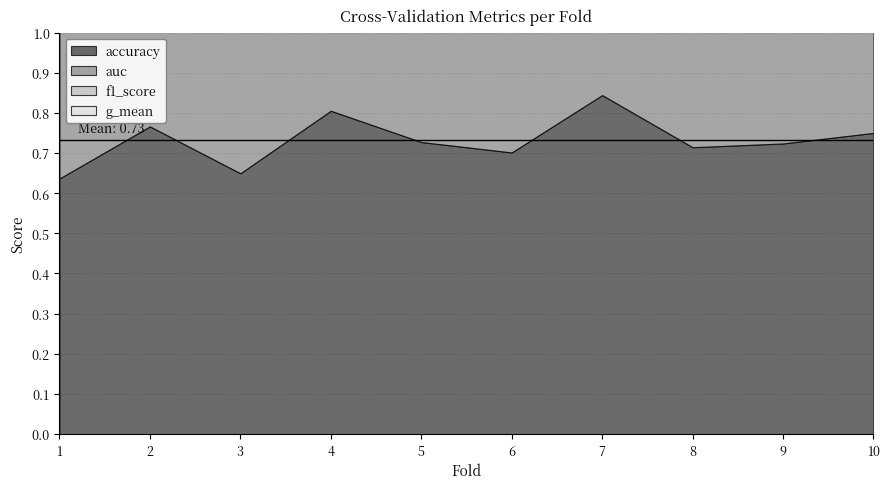

Reading left to right, list all the values displayed in this chart.

accuracy: 0.6	0.8	0.6	0.8	0.7	0.7	0.8	0.7	0.7	0.8
auc: 0.7	0.8	0.7	0.8	0.7	0.7	0.9	0.7	0.7	0.8
f1_score: 0.6	0.8	0.7	0.8	0.7	0.7	0.8	0.7	0.7	0.8
g_mean: 0.7	0.8	0.7	0.8	0.7	0.7	0.9	0.7	0.7	0.8